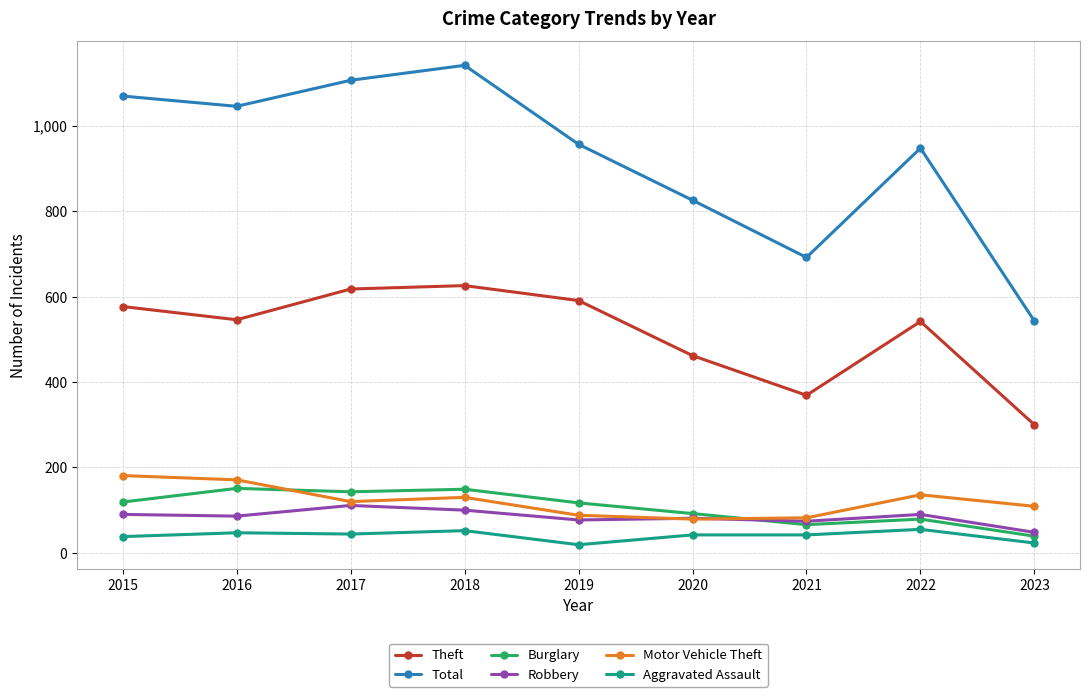

What are all the series names shown in the legend?

Theft, Total, Burglary, Robbery, Motor Vehicle Theft, Aggravated Assault